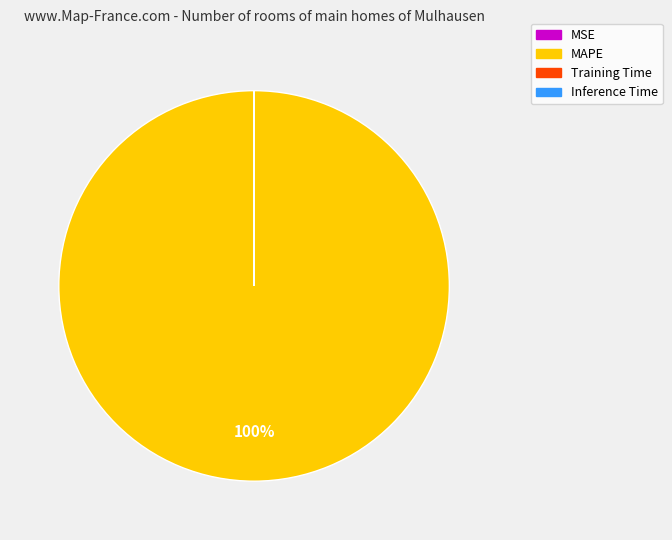

Is there any slice that represents more than half of the pie?

Yes